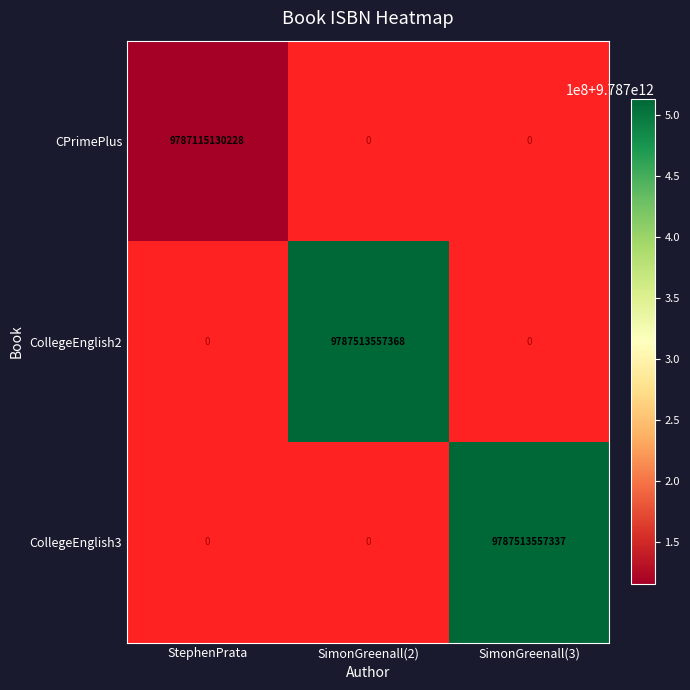

What is the difference between the CPrimePlus values at StephenPrata and SimonGreenall(3)?

9787115130228